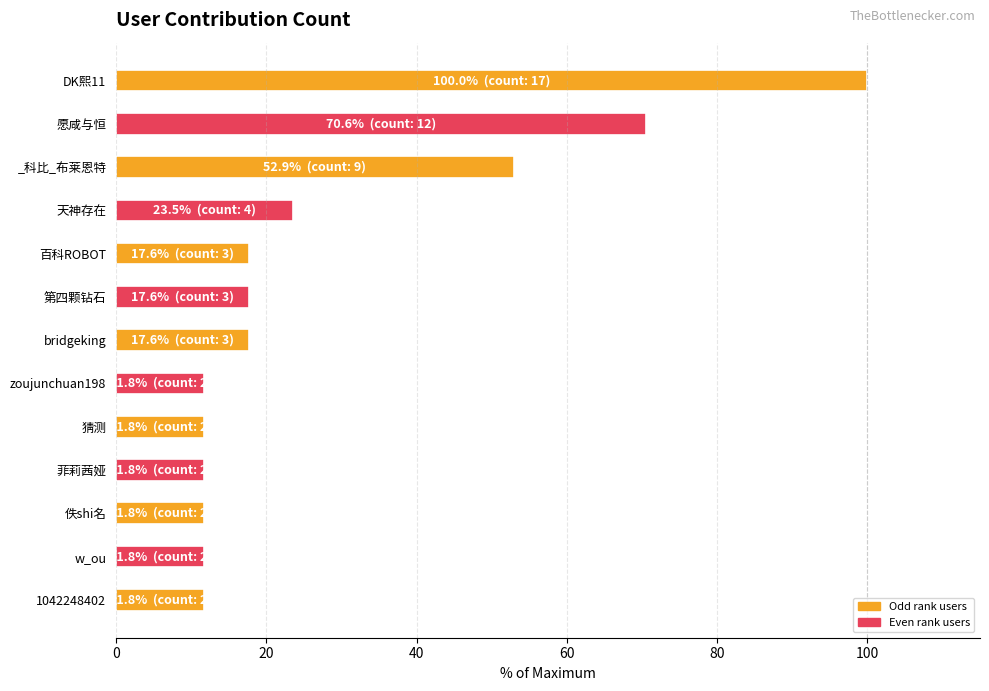

Reading top to bottom, what are all the values shown in this chart?

DK熙11=100.0	愿咸与恒=70.6	_科比_布莱恩特=52.9	天神存在=23.5	百科ROBOT=17.6	第四颗钻石=17.6	bridgeking=17.6	zoujunchuan198=11.8	猜测=11.8	菲莉茜娅=11.8	佚shi名=11.8	w_ou=11.8	1042248402=11.8